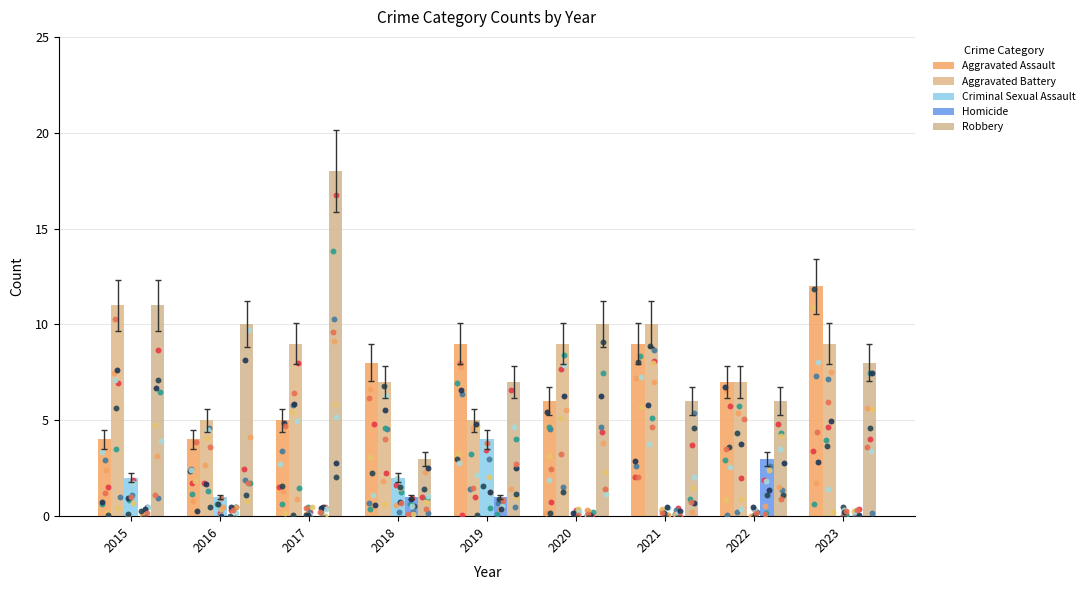

At which category is the sum across all series the highest?

2017